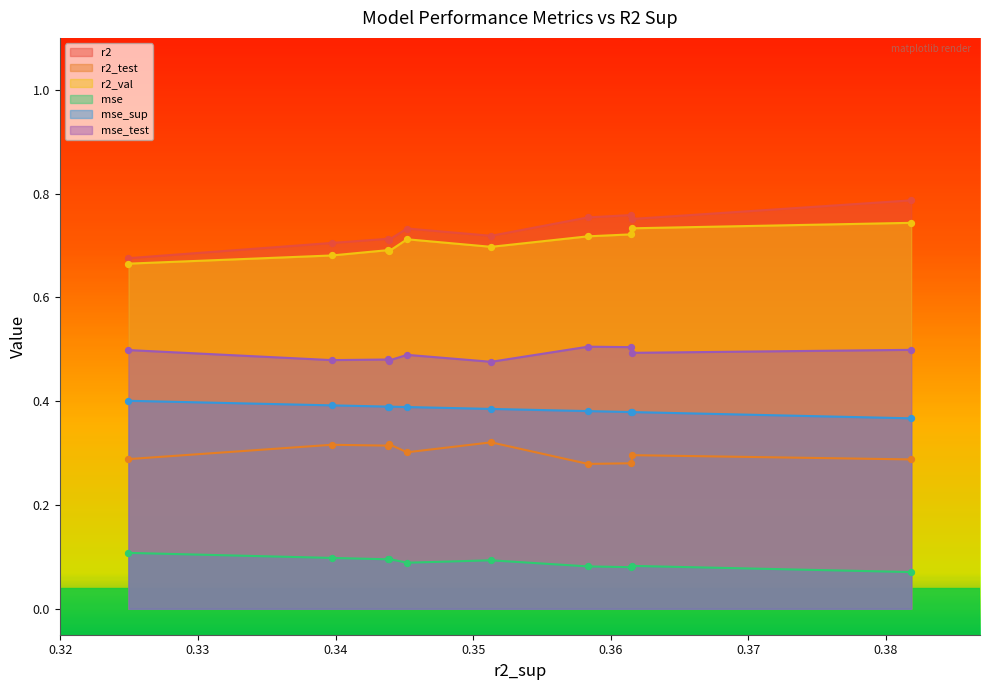

True or false: r2 and mse_test intersect in this chart.

False